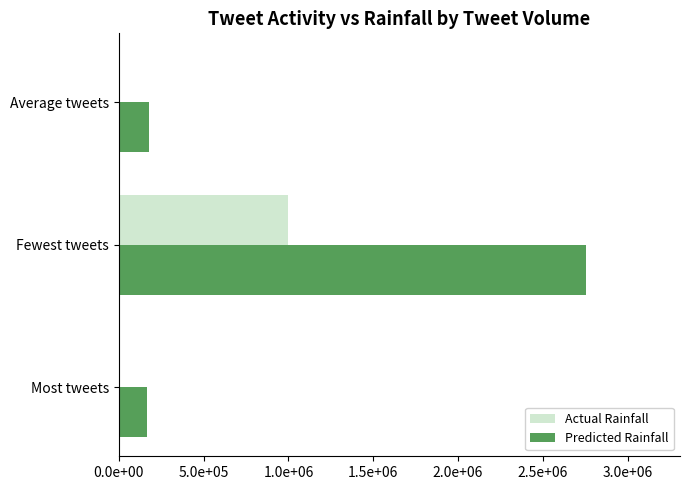

Reading left to right, what are all the values shown in this chart?

Actual Rainfall: 0.0	1000000.0	0.0
Predicted Rainfall: 167233.3	2756650.0	177633.3